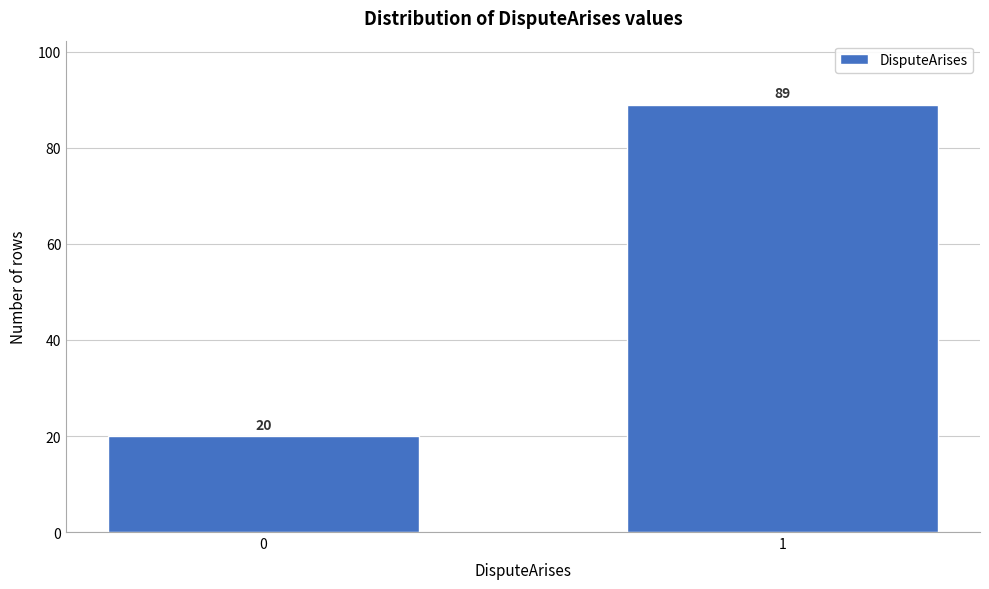

Reading left to right, transcribe all the data shown in this chart.

20	89